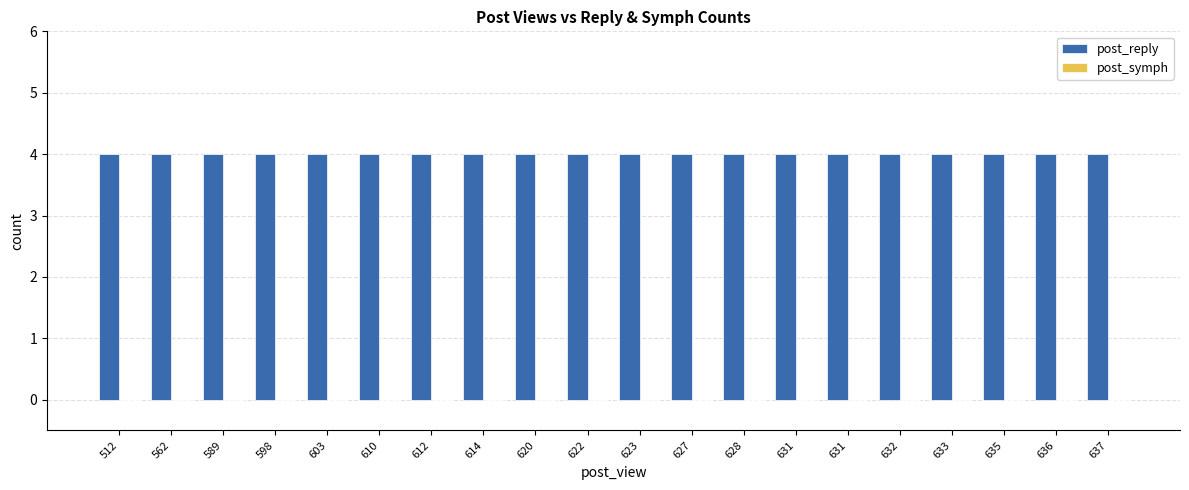

What is the sum of all post_reply values?

80